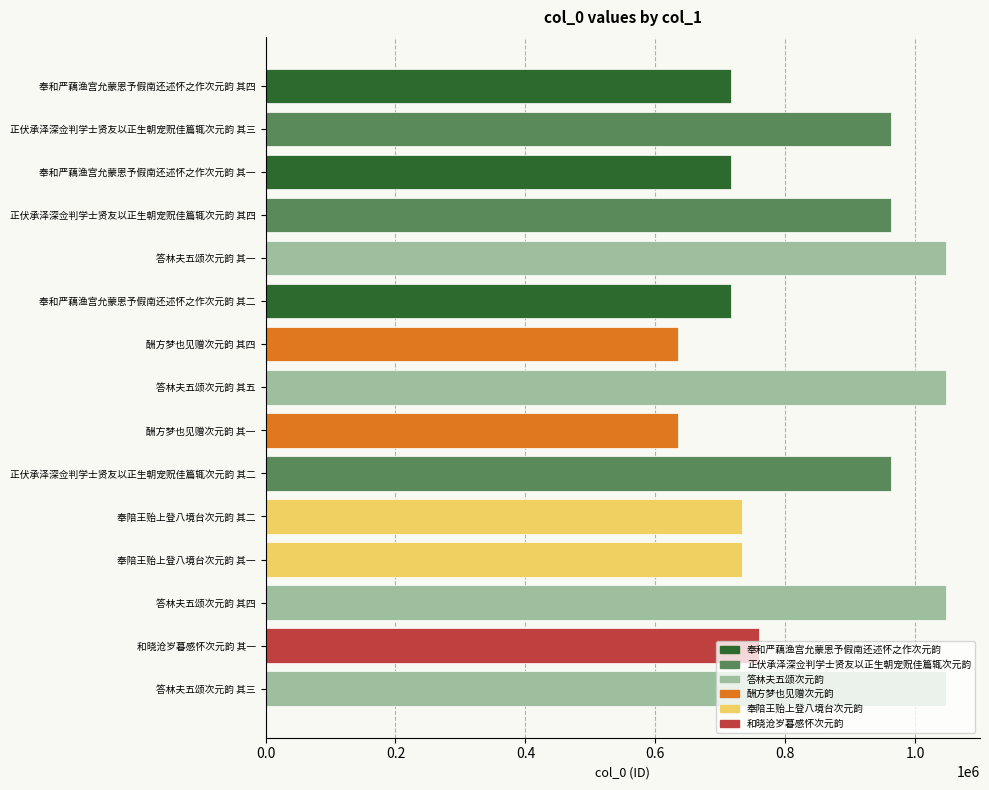

At which label is the value closest to 840941?

和晓沧岁暮感怀次元韵 其一